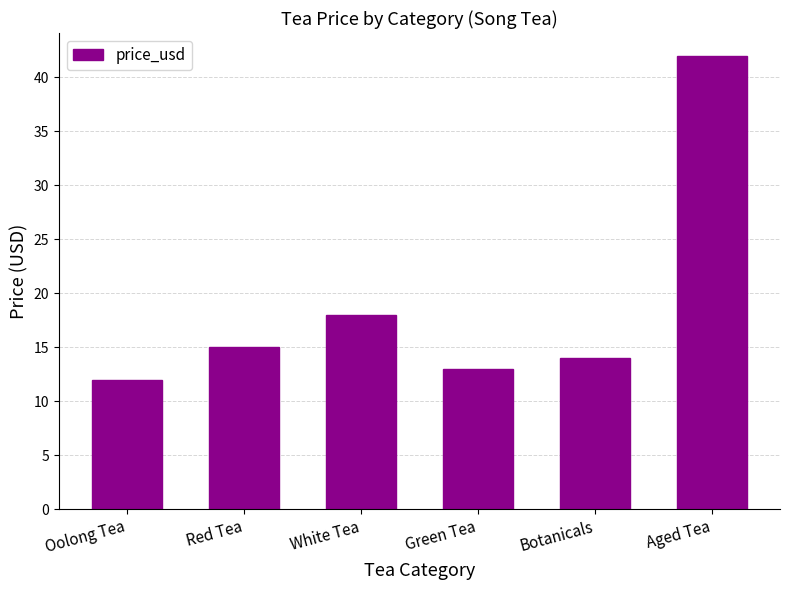

Which category has the highest value across all series?

Aged Tea